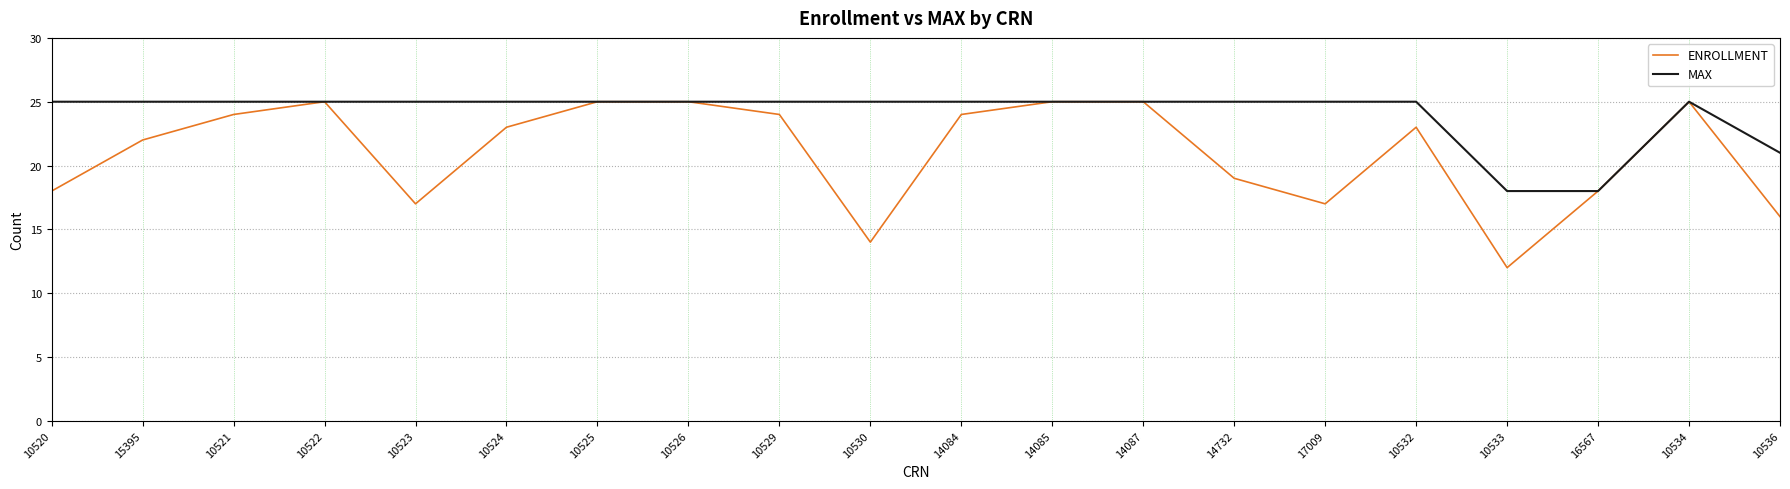

What are all the series names shown in the legend?

ENROLLMENT, MAX